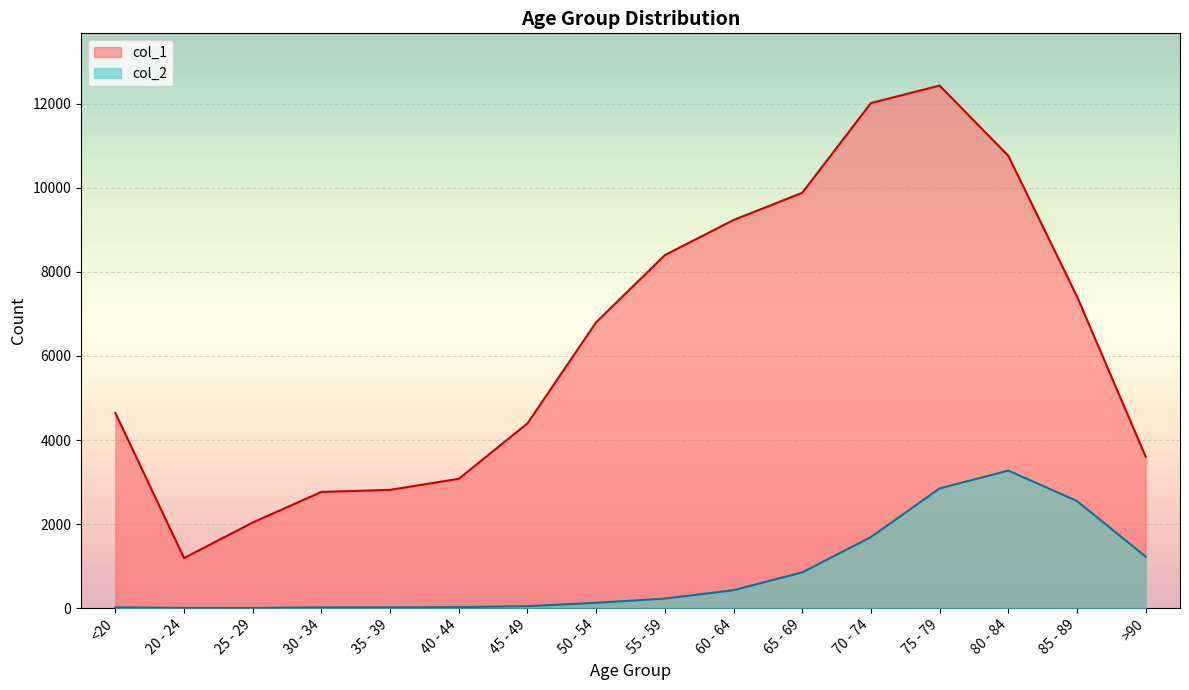

At which label does col_1 first exceed 6803?

55 - 59